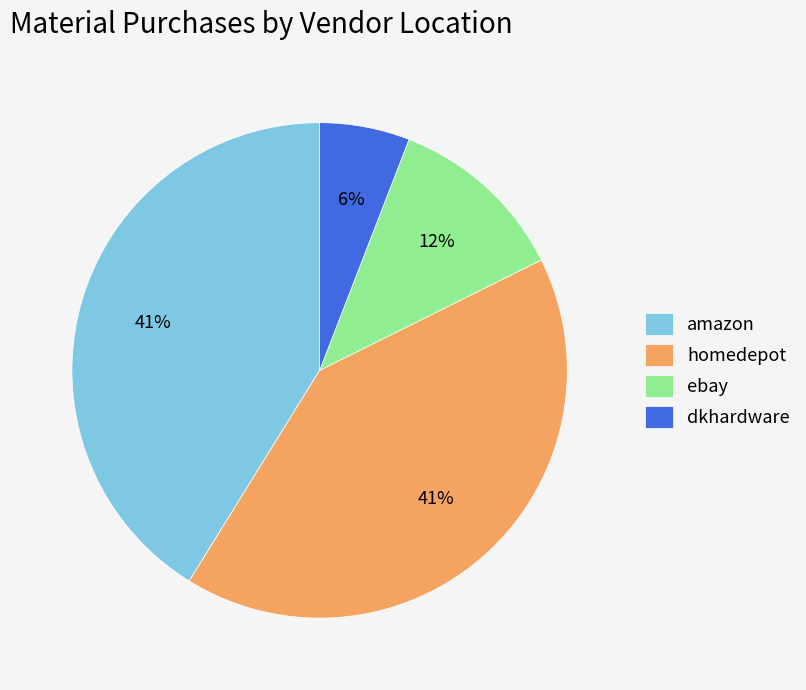

Is the sum of homedepot and dkhardware greater than half?

No